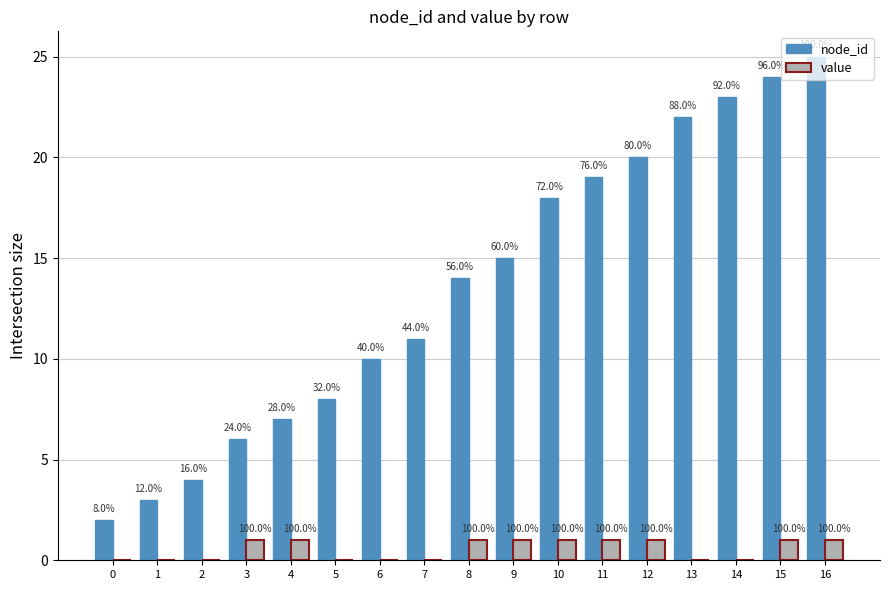

What are all the series names shown in the legend?

node_id, value